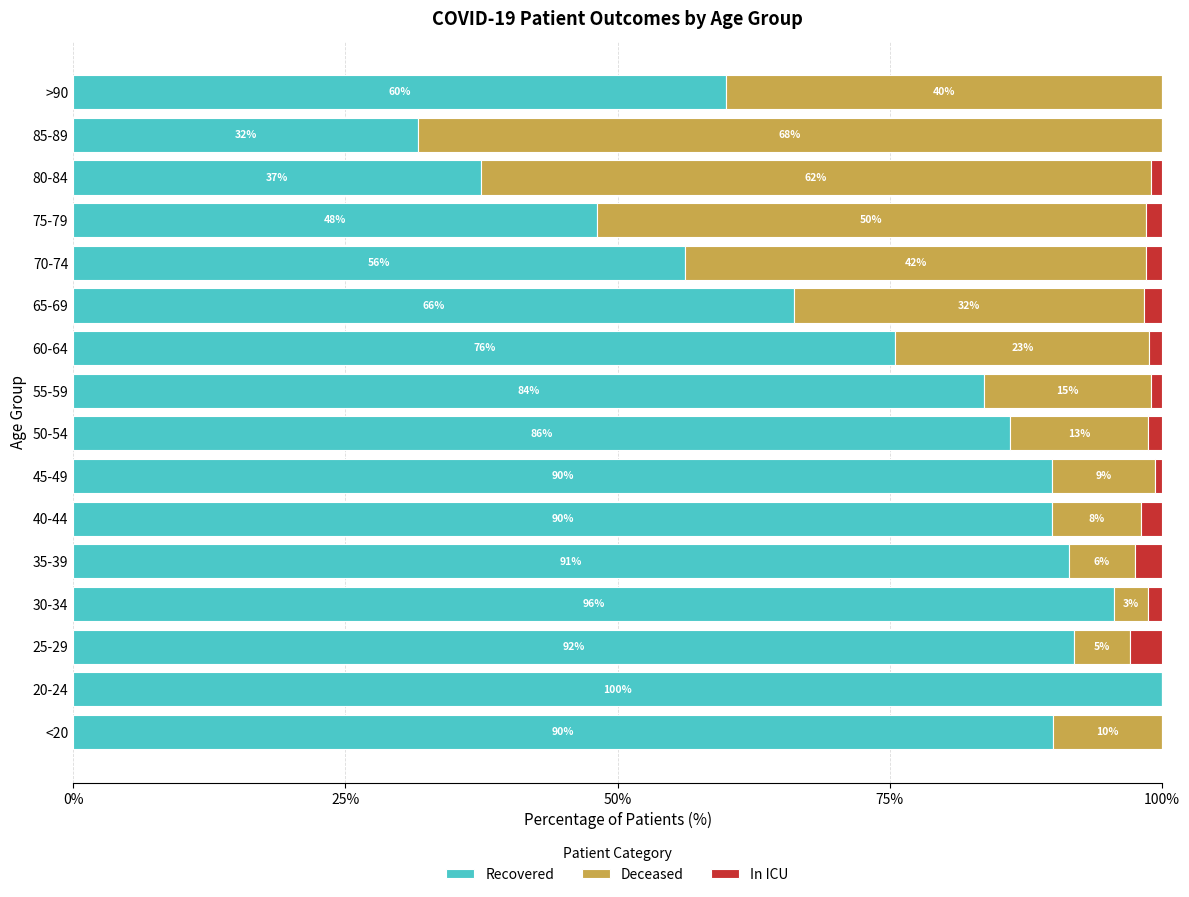

At which label is Recovered closest to 65?

65-69